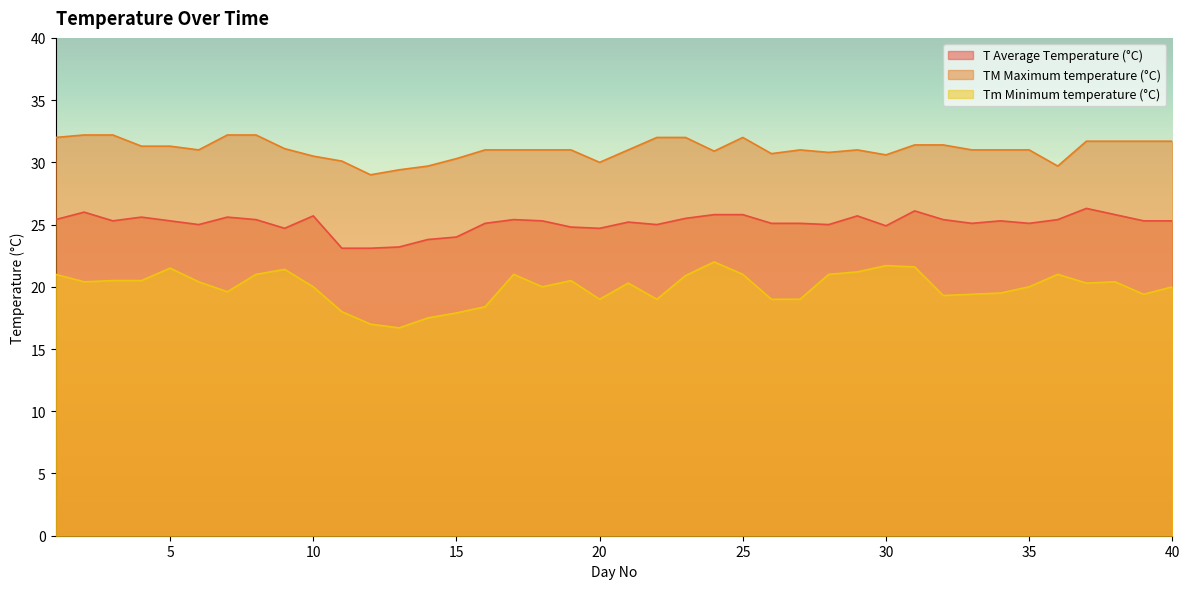

Between 32 and 33, which series saw the biggest shift?

TM Maximum temperature (°C)